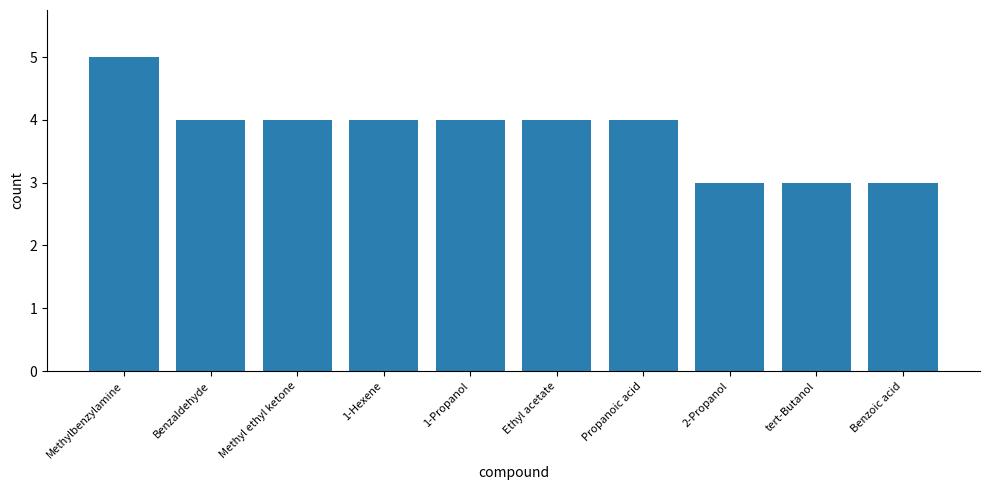

What is the sum of the values at 1-Hexene and tert-Butanol?

7